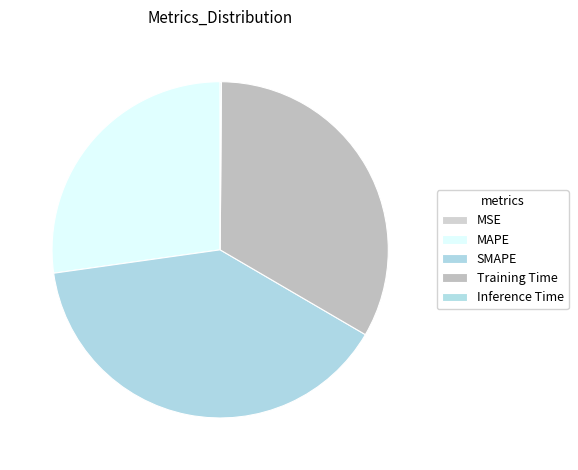

What is the change in value from MAPE to Inference Time?

-1.4